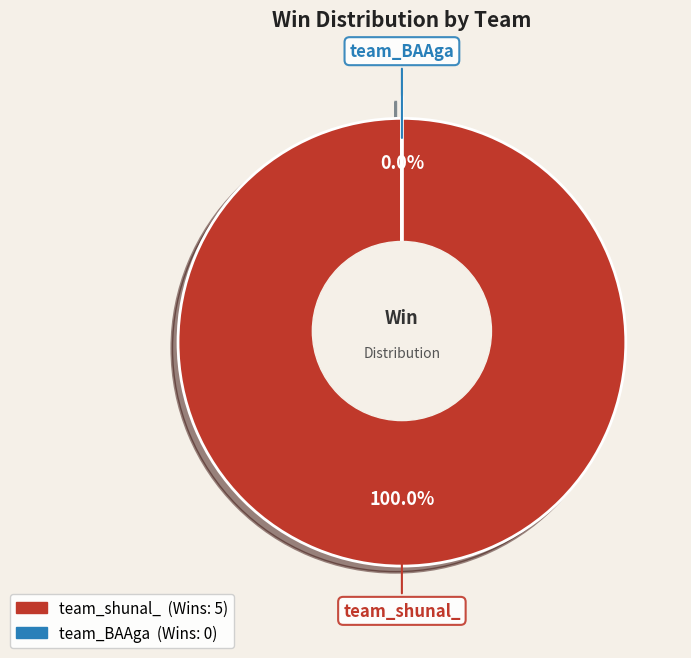

Is there any slice that represents more than half of the pie?

Yes